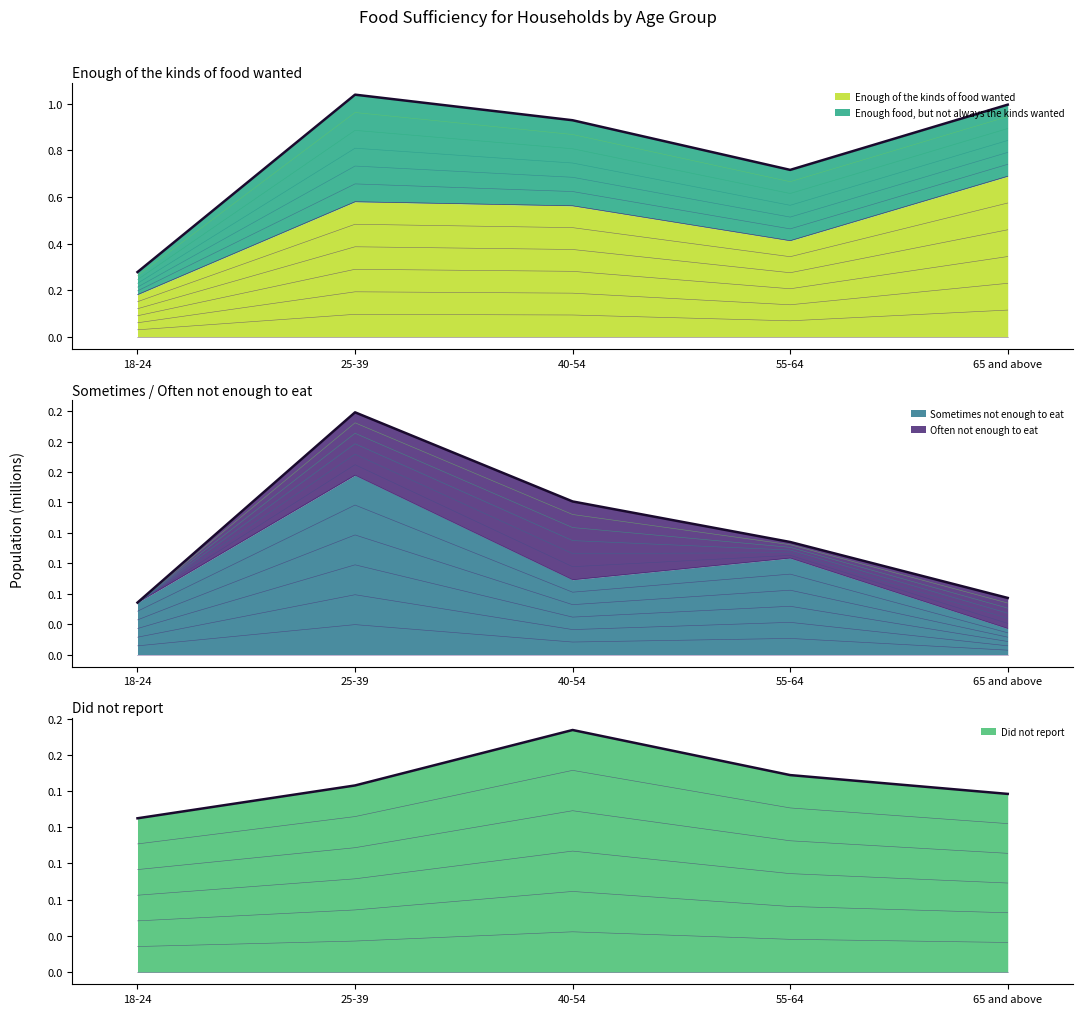

Count the Enough of the kinds of food wanted values in the range 0 to 1.

5